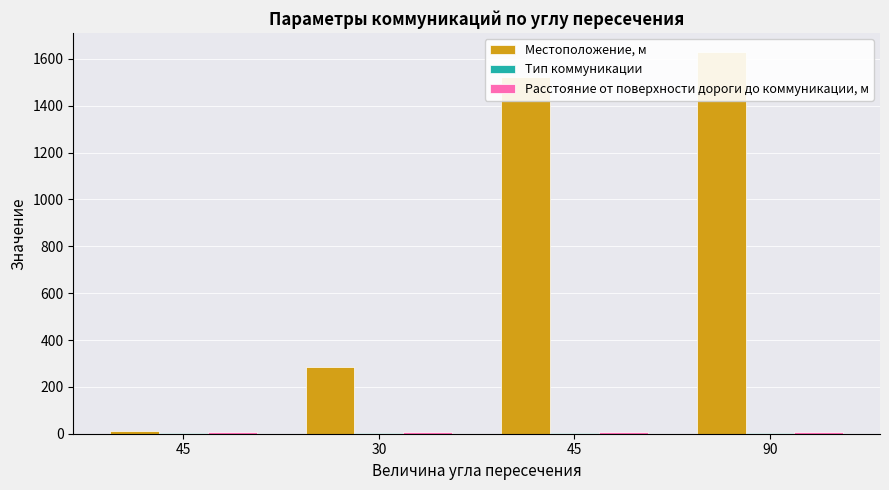

The Расстояние от поверхности дороги до коммуникации, м series shows 13 at 45. True or false?

False